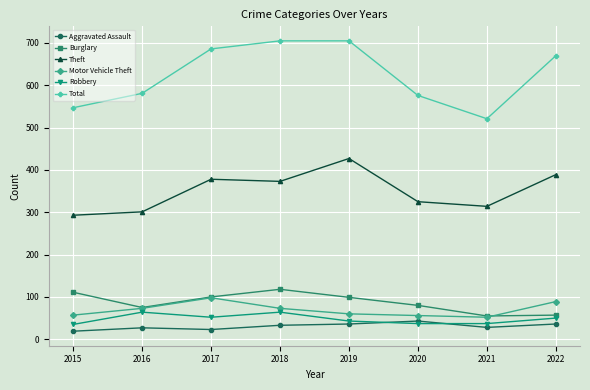

True or false: Total and Motor Vehicle Theft cross at least once.

False